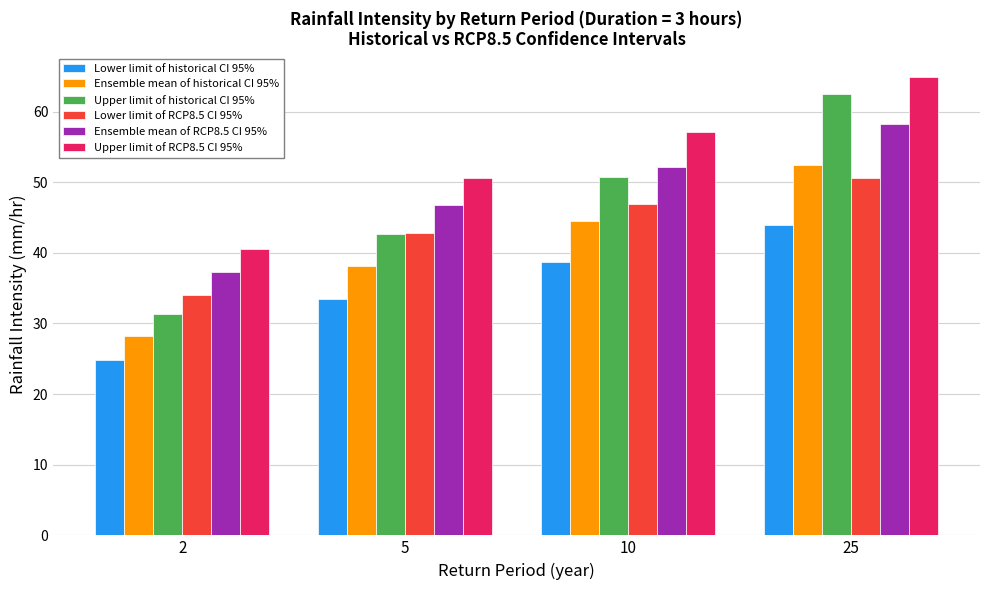

What is the total value across all series at 5?

254.6